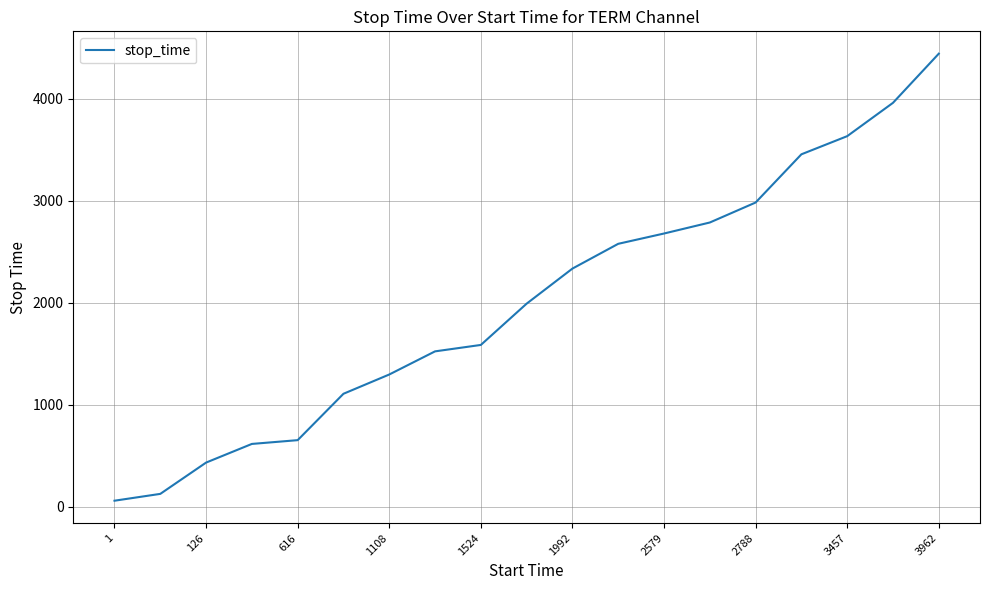

What is the difference between the maximum and minimum values?

4385